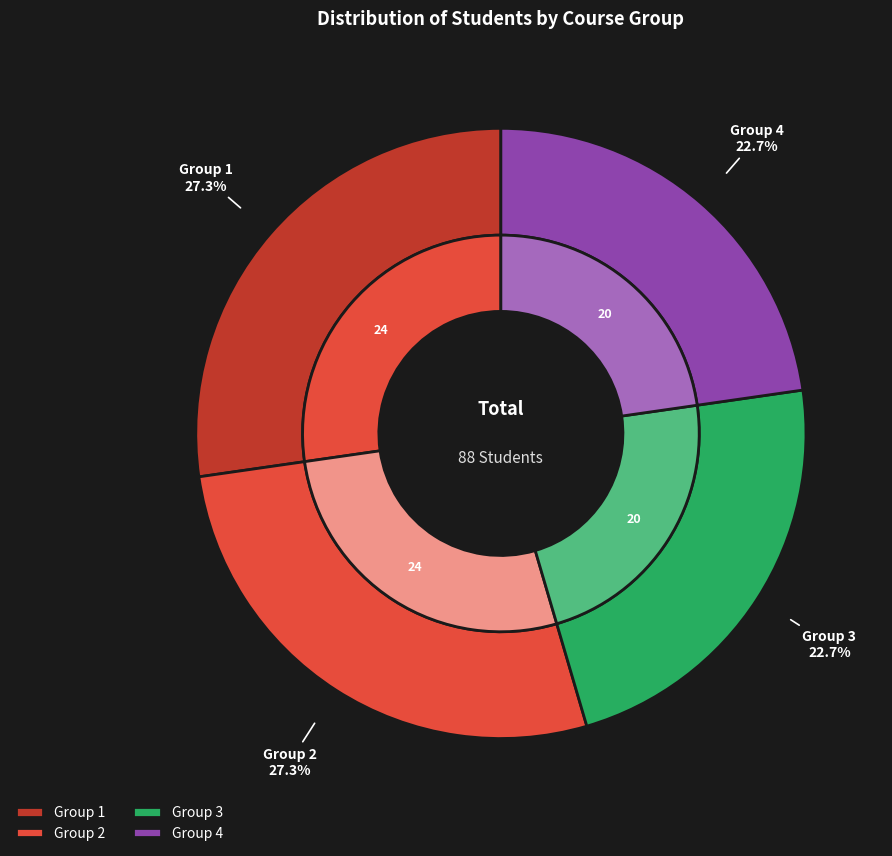

Which has a higher value, Group 4 or Group 3?

Group 4